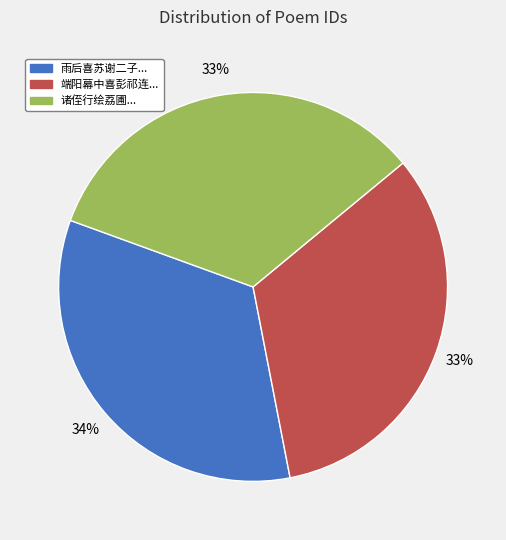

To the nearest percent, what is the average slice percentage?

33%